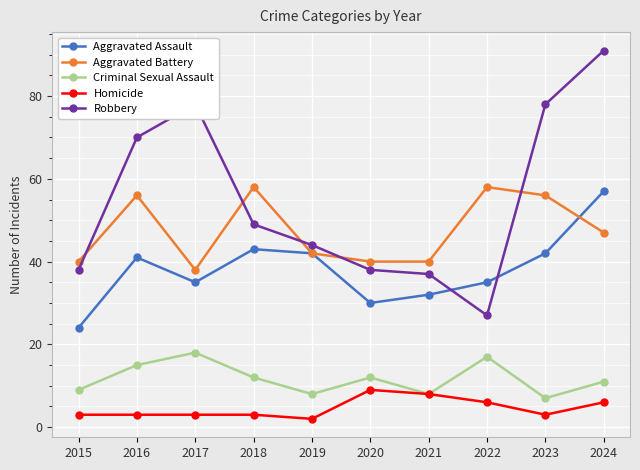

How many distinct data groups are displayed?

5